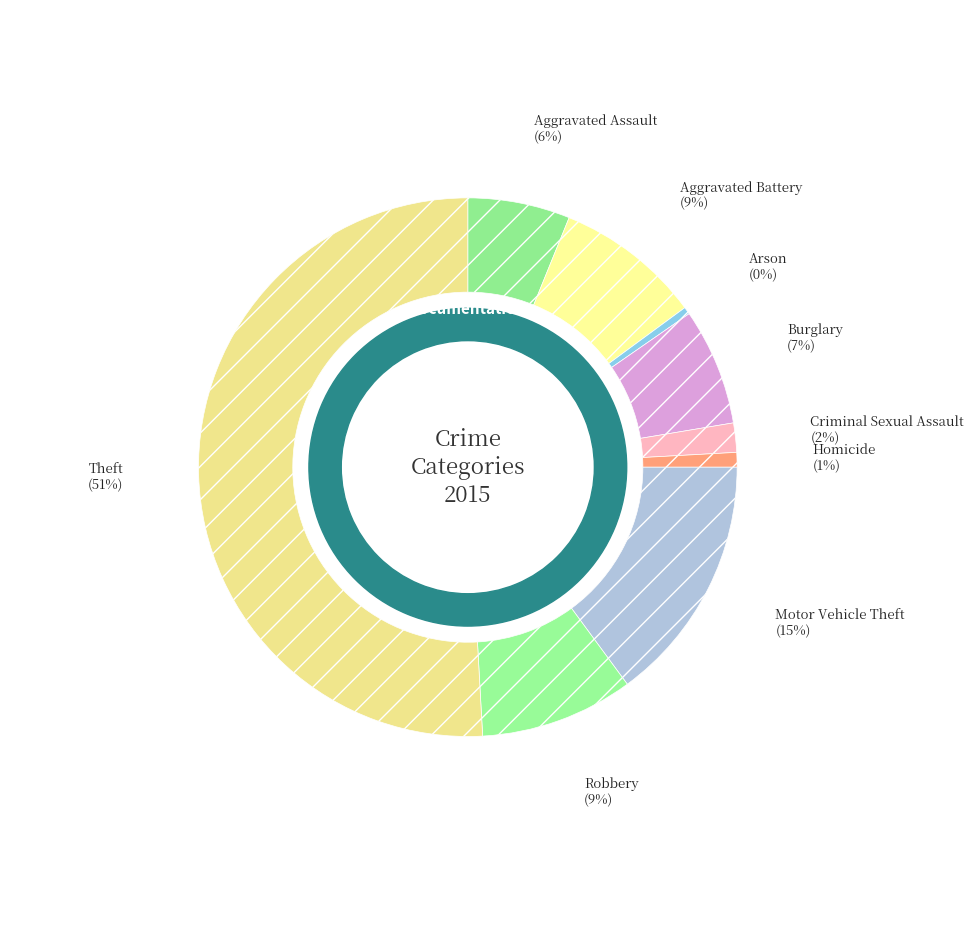

Rank the categories by value from highest to lowest.

Theft, Motor Vehicle Theft, Robbery, Aggravated Battery, Burglary, Aggravated Assault, Criminal Sexual Assault, Homicide, Arson